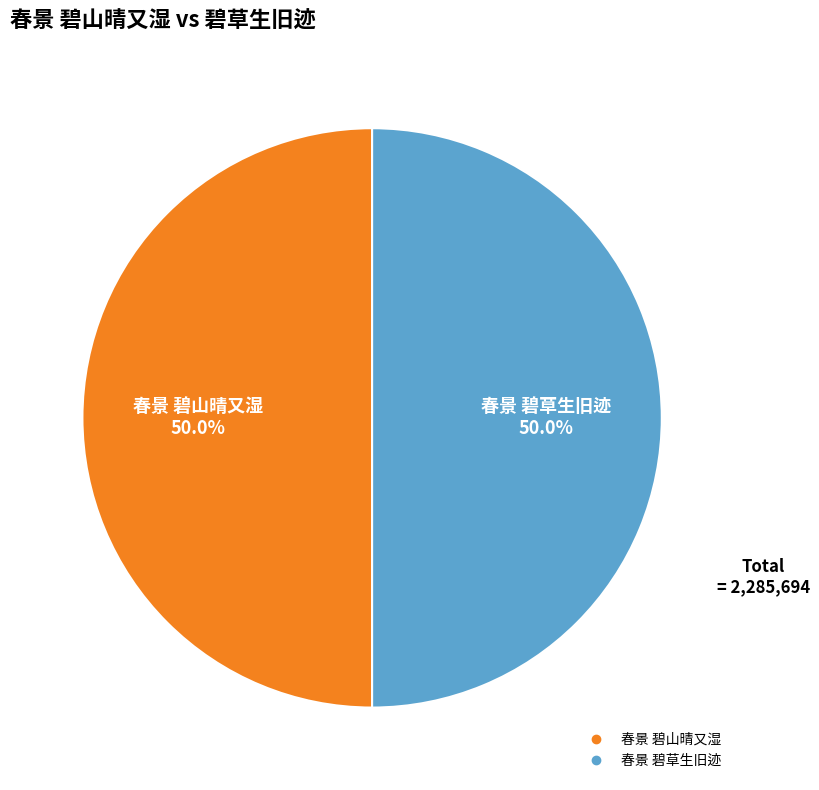

Approximately how many times larger is the value at 春景 碧山晴又湿 compared to 春景 碧草生旧迹?

1.0